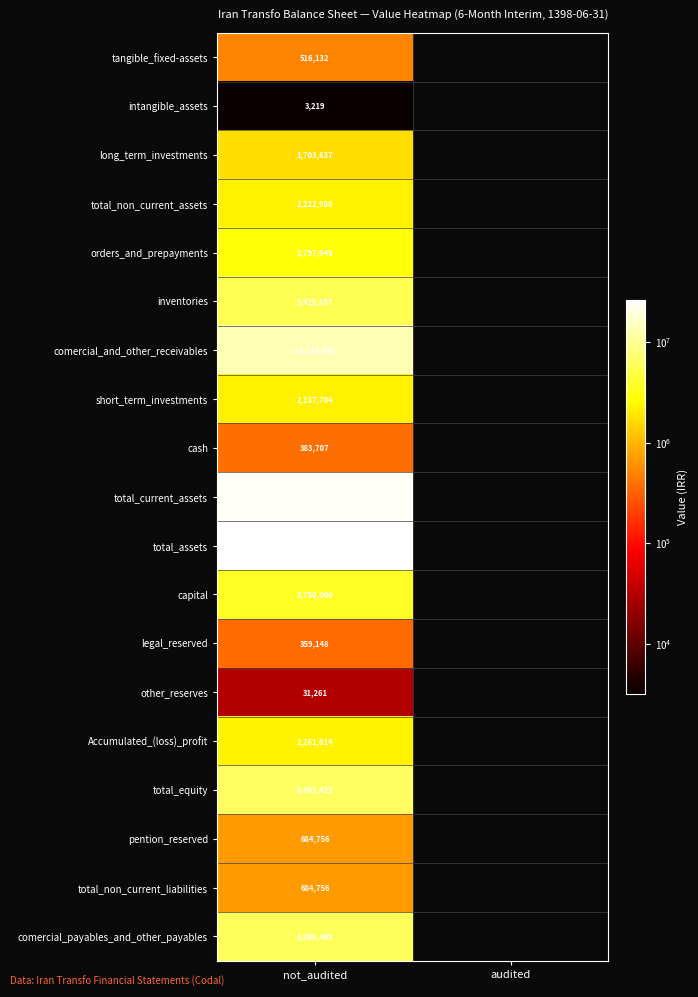

Is it true that tangible_fixed-assets equals 238526 at not_audited?

False